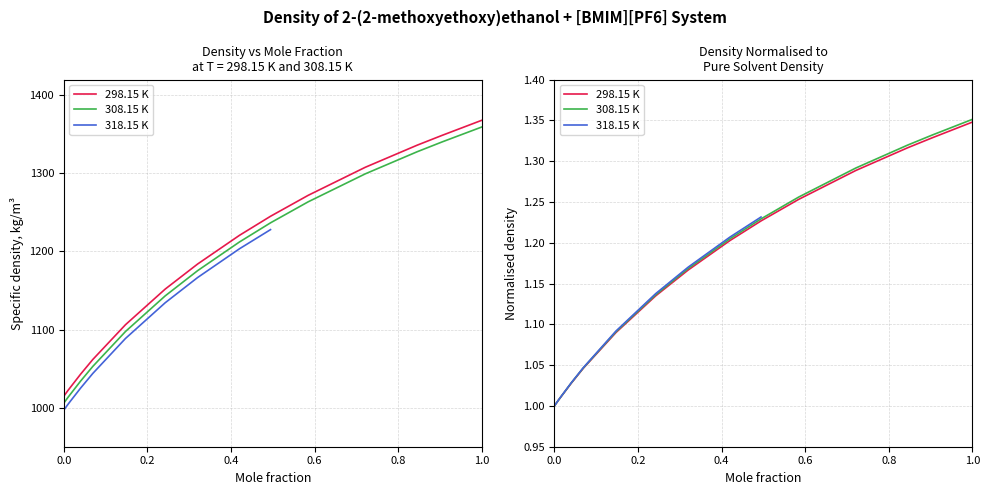

Does the chart have visible grid lines?

Yes